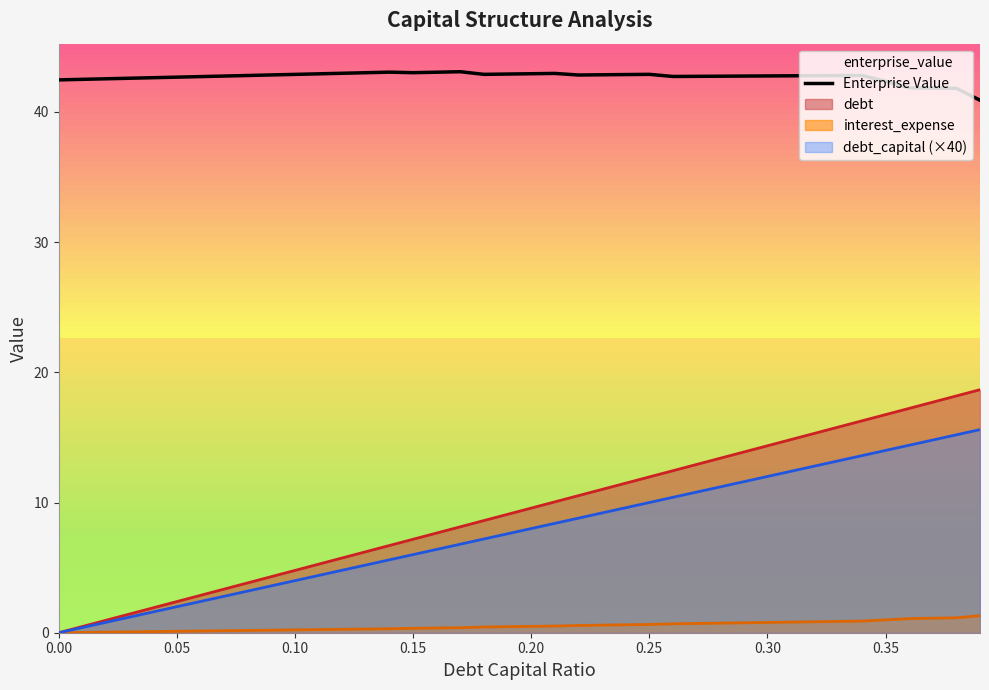

The chart shows a value of 42.5 at 0.00. True or false?

True